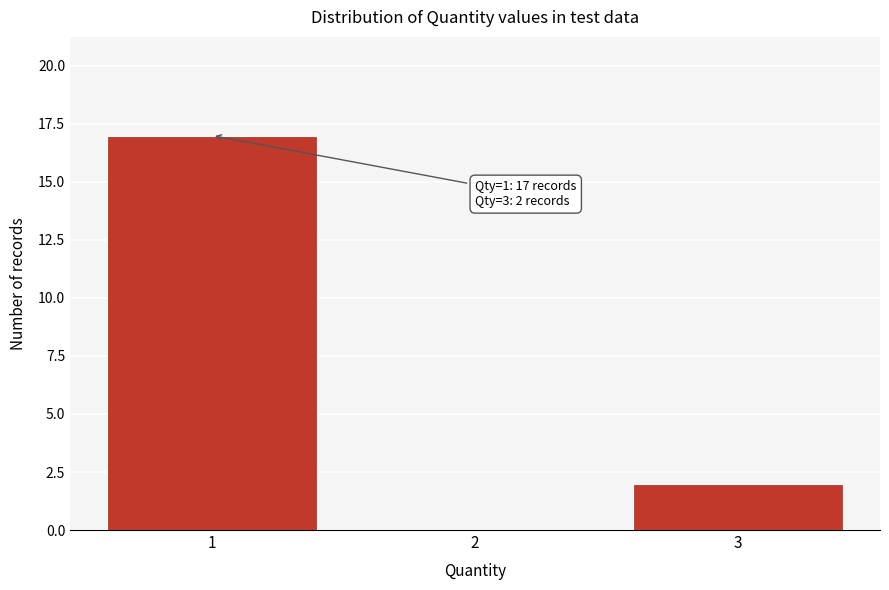

Reading left to right, extract all data points from this chart.

1=17	2=0	3=2